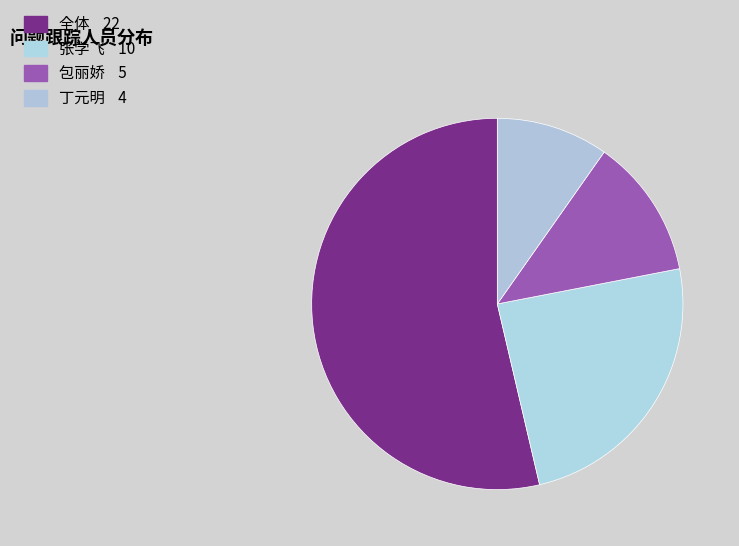

Approximately how many times larger is the value at 包丽娇 compared to 丁元明?

1.2